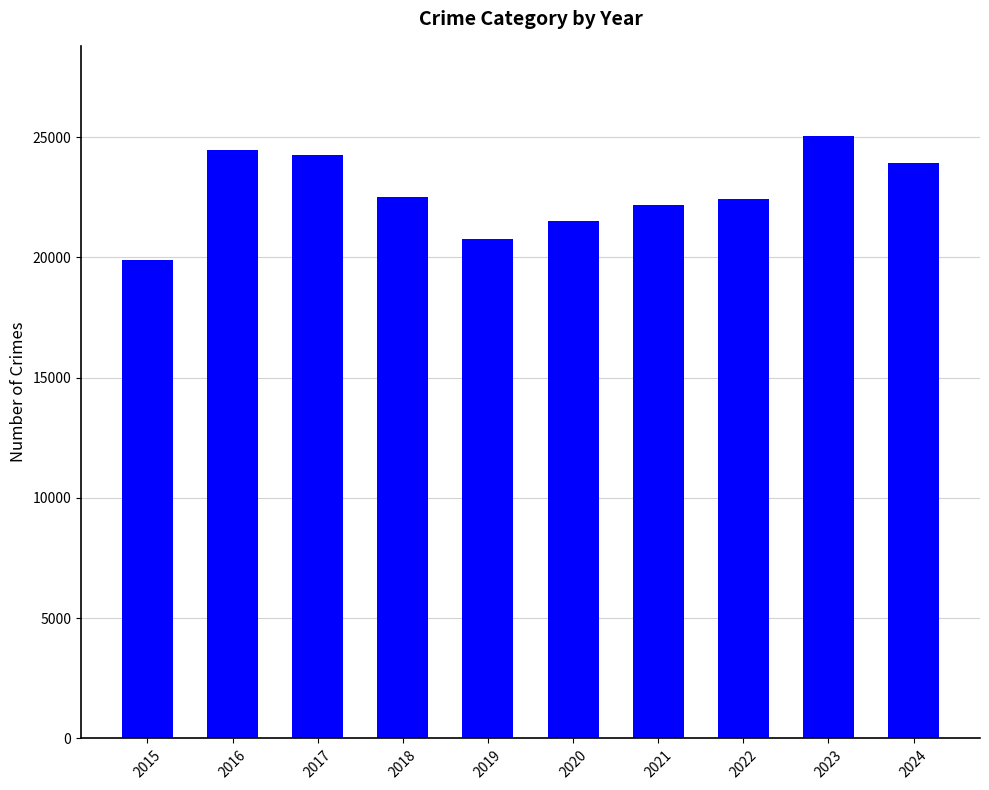

How many values are below 22530?

5